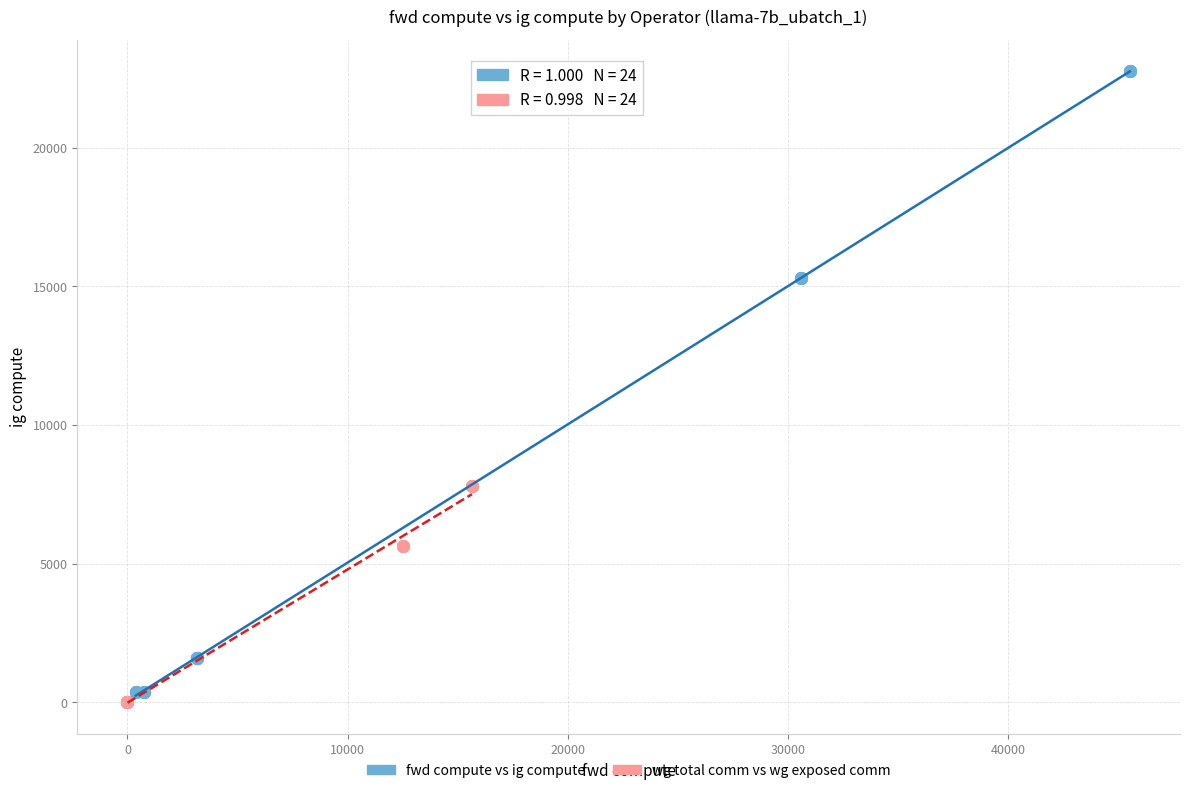

Which series contains the highest Y value?

fwd compute vs ig compute